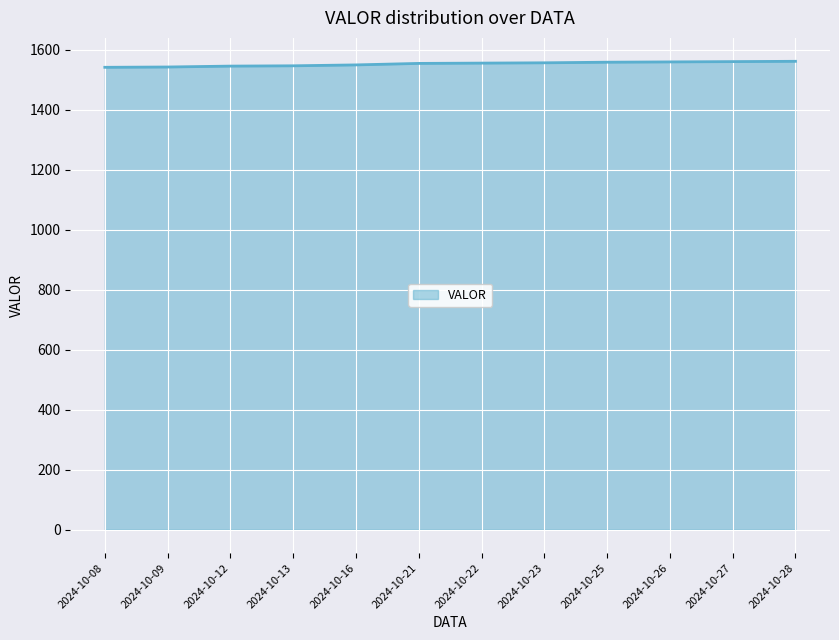

What is the minimum value shown in the chart?

1542